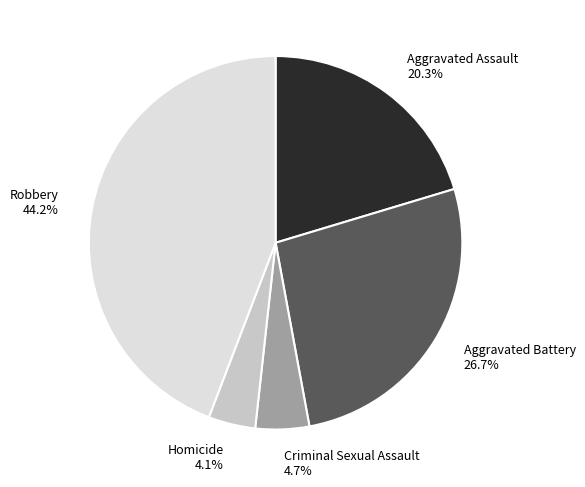

To the nearest percent, what is the combined percentage of Criminal Sexual Assault and Robbery?

49%